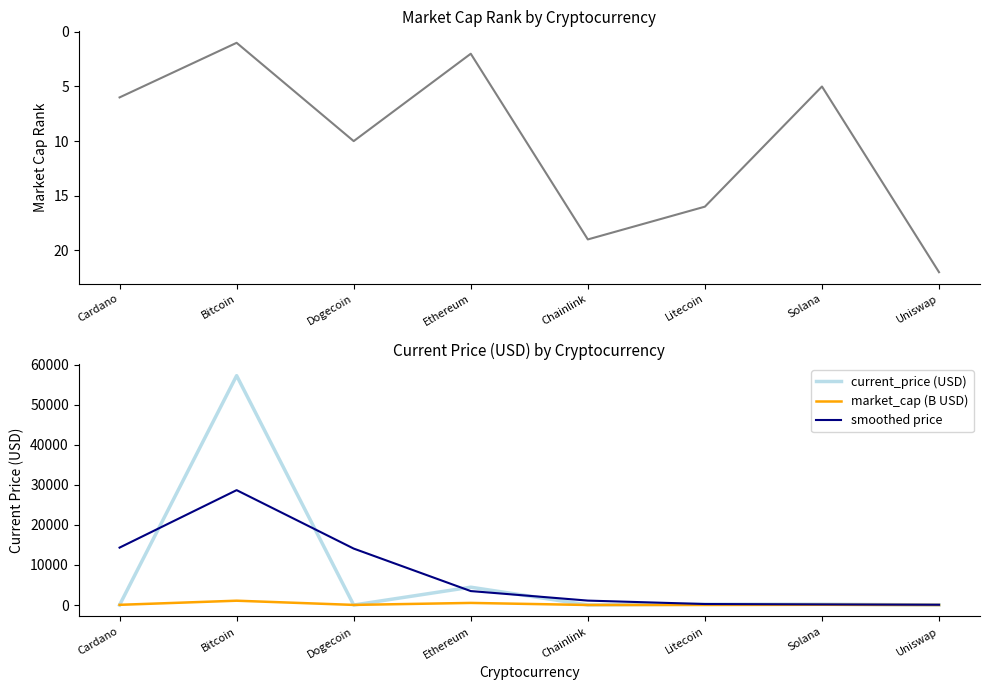

Reading left to right, list all the values displayed in this chart.

market_cap_rank: 6.0	1.0	10.0	2.0	19.0	16.0	5.0	22.0
current_price (USD): 1.6	57229.0	0.2	4449.0	25.0	203.8	204.1	20.2
market_cap (B USD): 50.7	1078.1	29.2	525.7	11.6	14.0	61.9	9.1
smoothed price: 14323.0	28661.9	14082.5	3482.8	1104.4	251.8	156.0	70.3